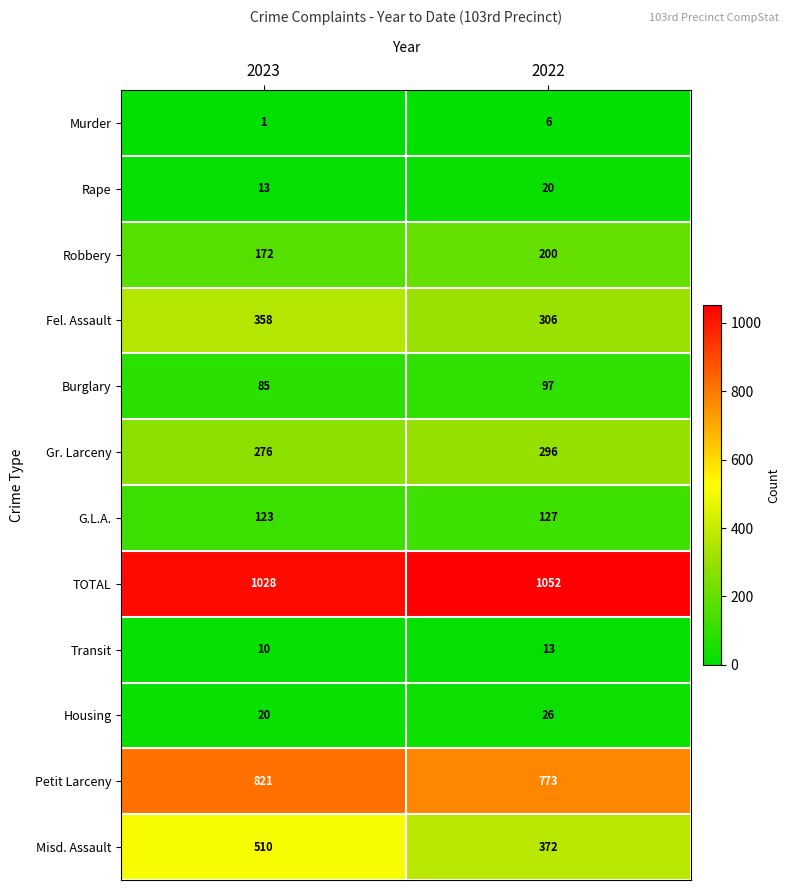

What is the sum of all Petit Larceny values?

1594